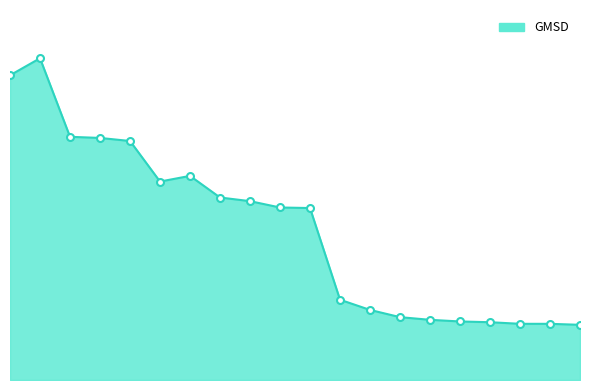

Does the chart have visible grid lines?

No